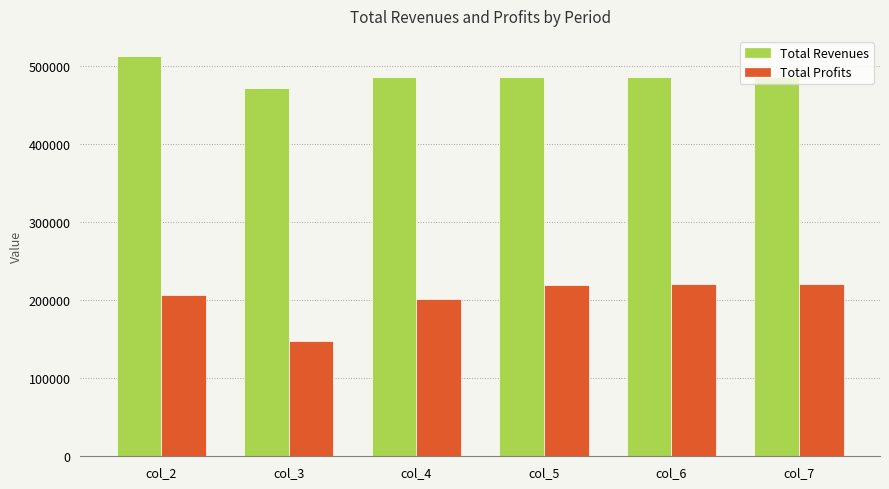

How many values in the Total Profits series exceed 219793?

3